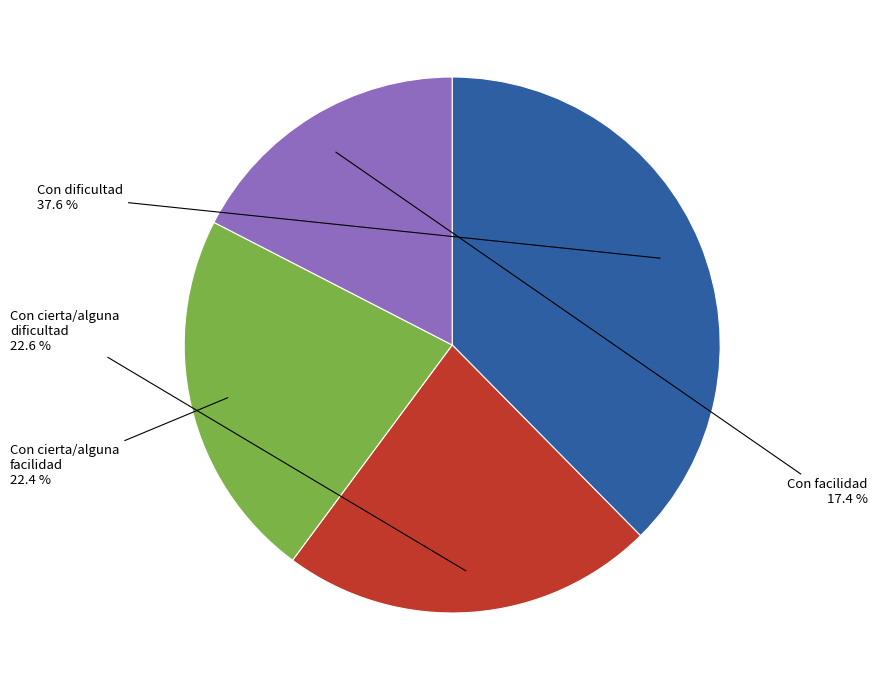

To the nearest percent, what is the difference between the largest and smallest slice percentages?

20%